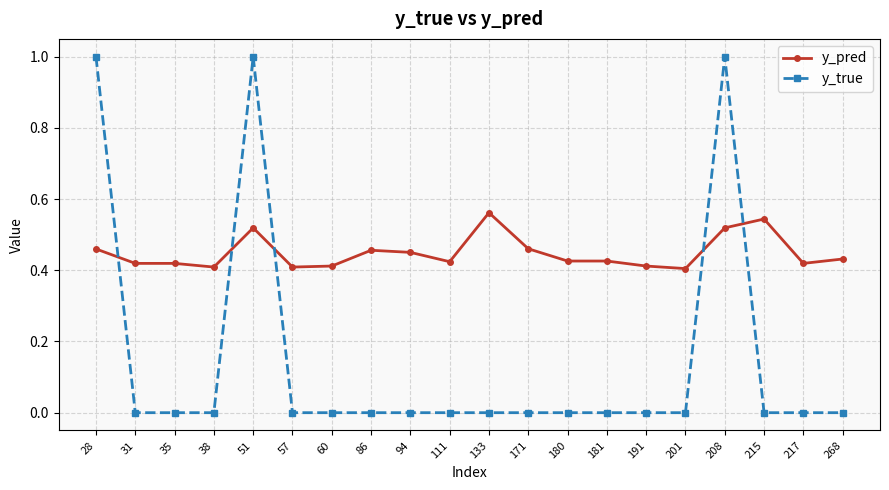

What are all the series names shown in the legend?

y_pred, y_true